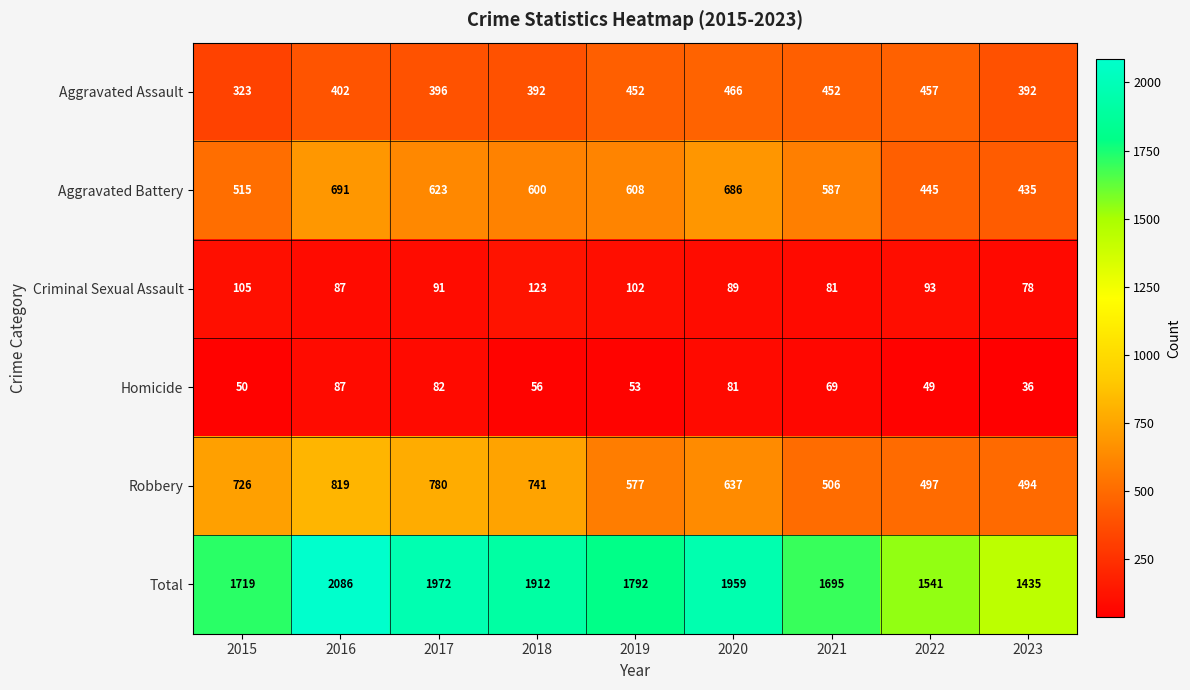

At which category does the chart reach its peak across all series?

2016